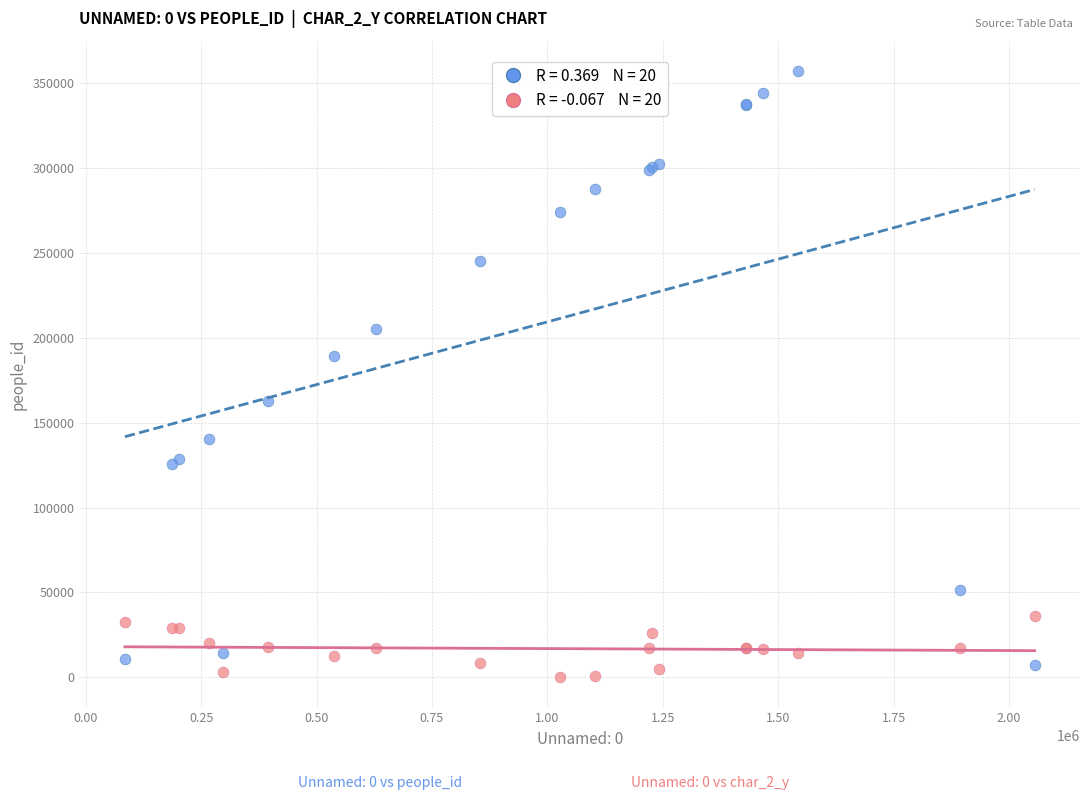

Across all series, what Y value is closest to 178534?

189073